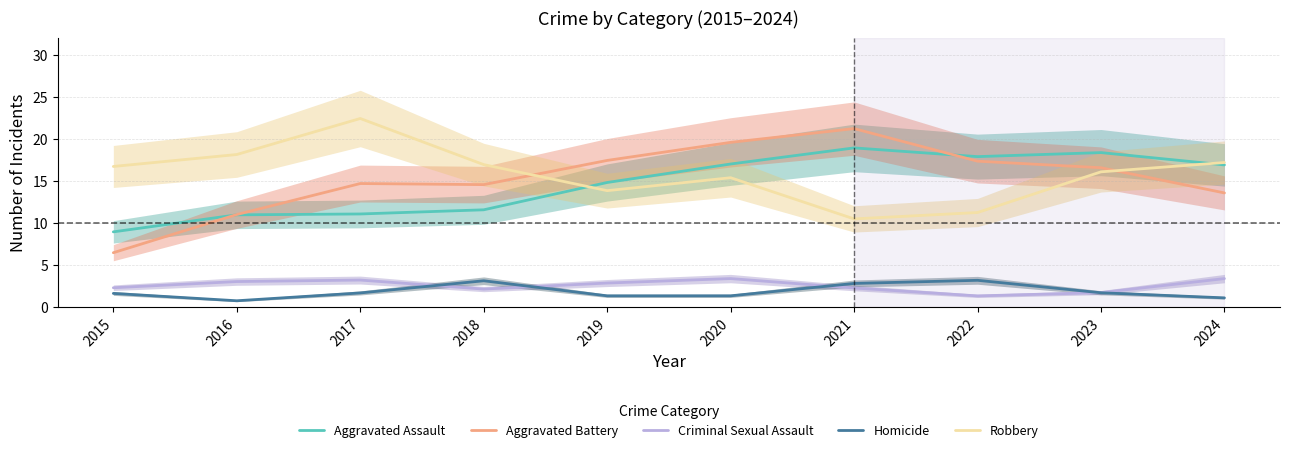

Is it true that Robbery equals 16.0 at 2023?

True